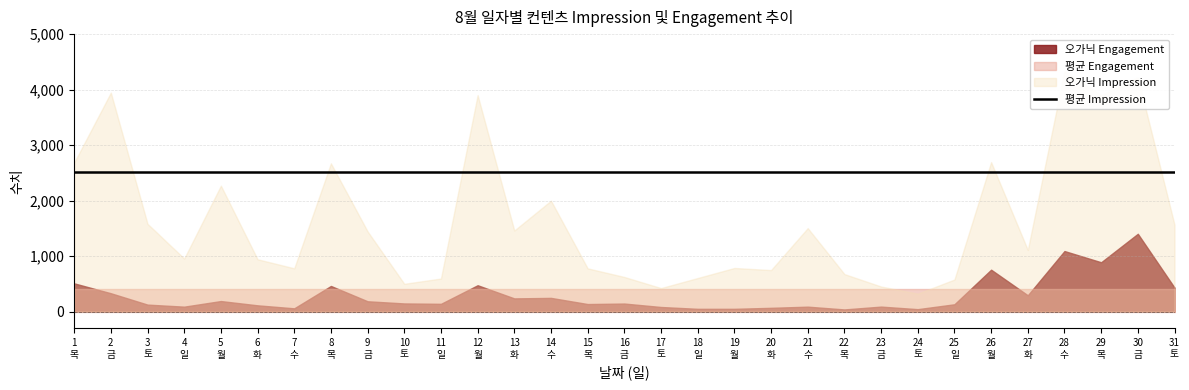

True or false: 평균 Impression has more than 2 interior local peaks.

False